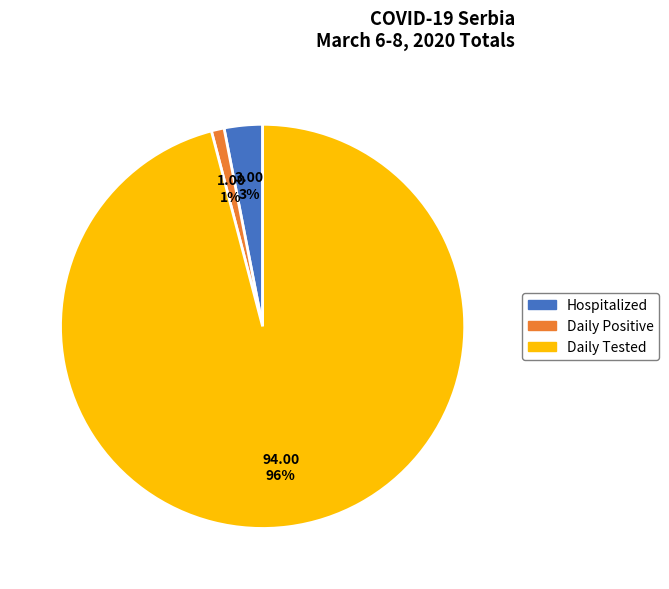

To the nearest percent, what is the difference between the largest and smallest slice percentages?

95%